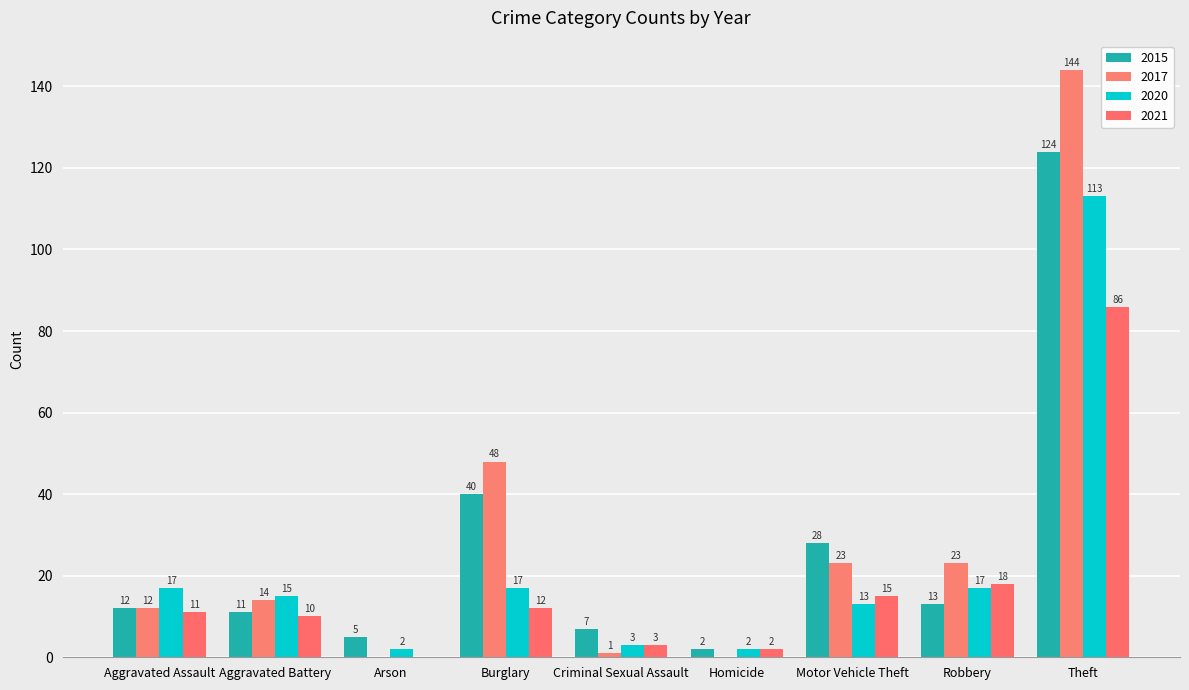

At which category is the sum across all series the highest?

Theft